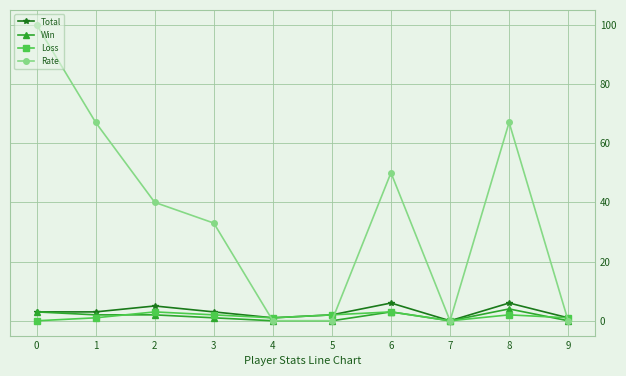

True or false: Total has more than 0 points higher than both neighbors.

True